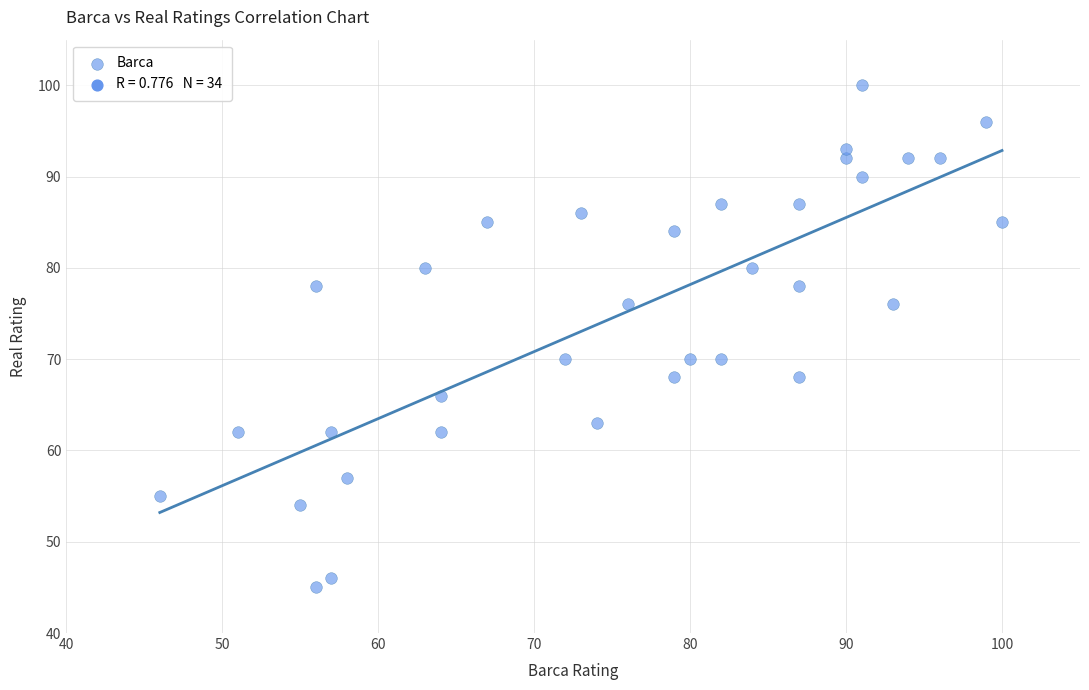

What is the range of X values (max minus min)?

54